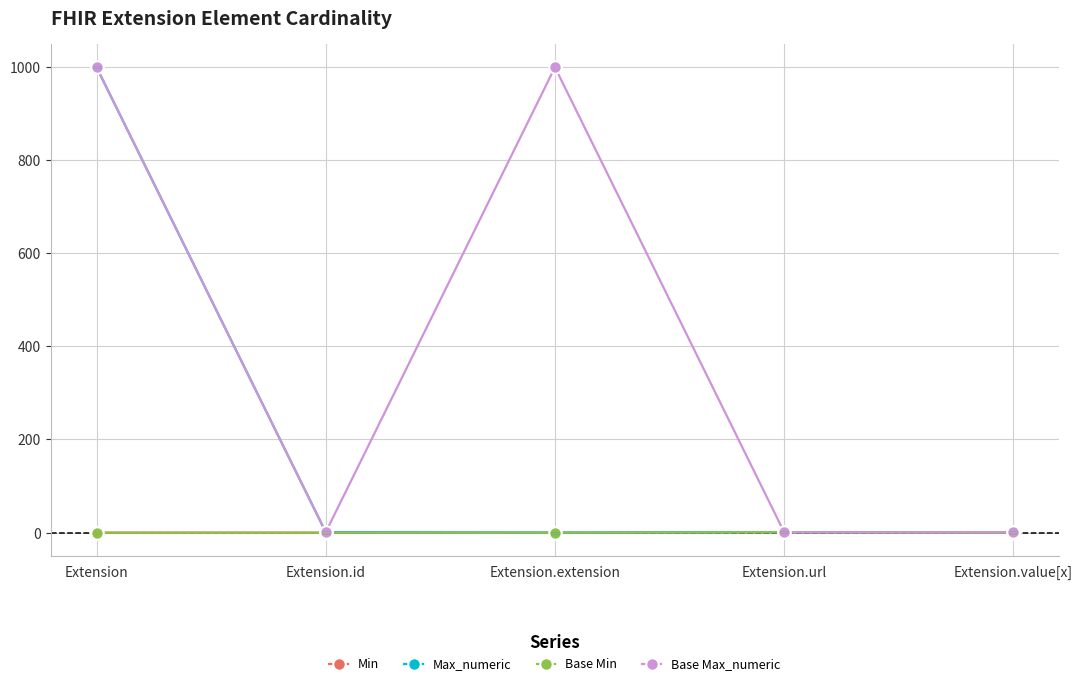

The Base Max_numeric series shows 2 at Extension.url. True or false?

False